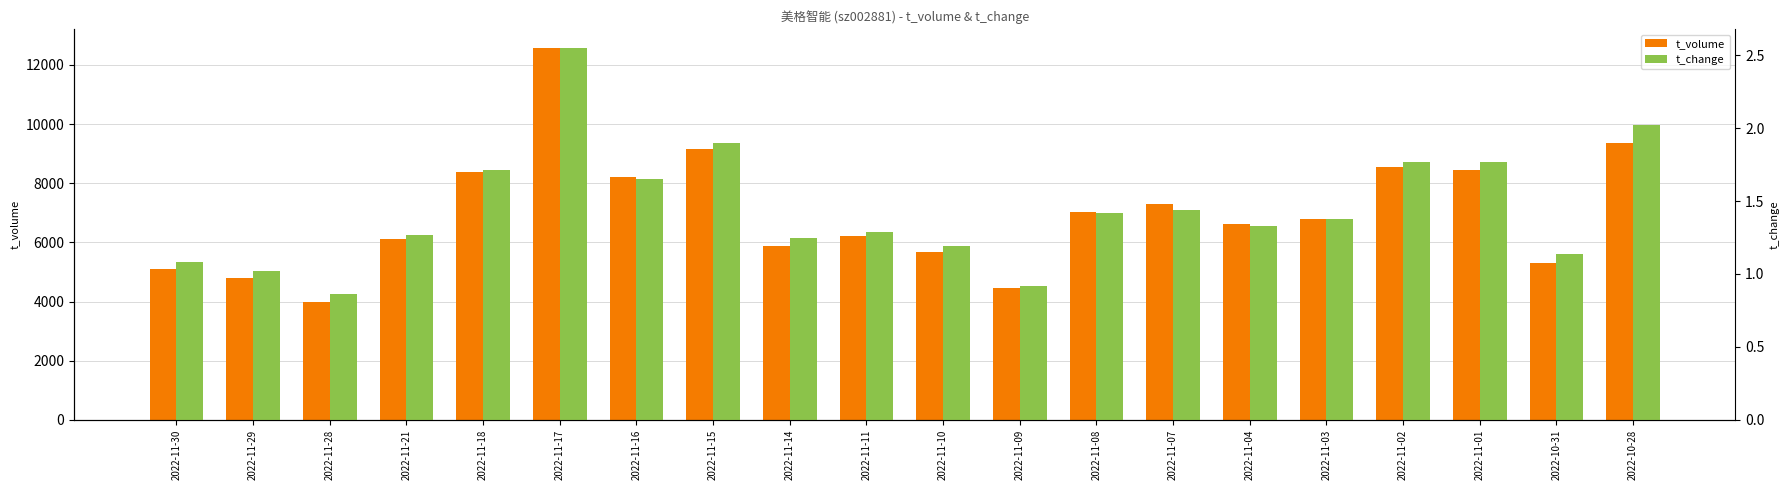

Is the value of t_volume at 2022-11-18 greater than the value of t_change at 2022-11-30?

Yes